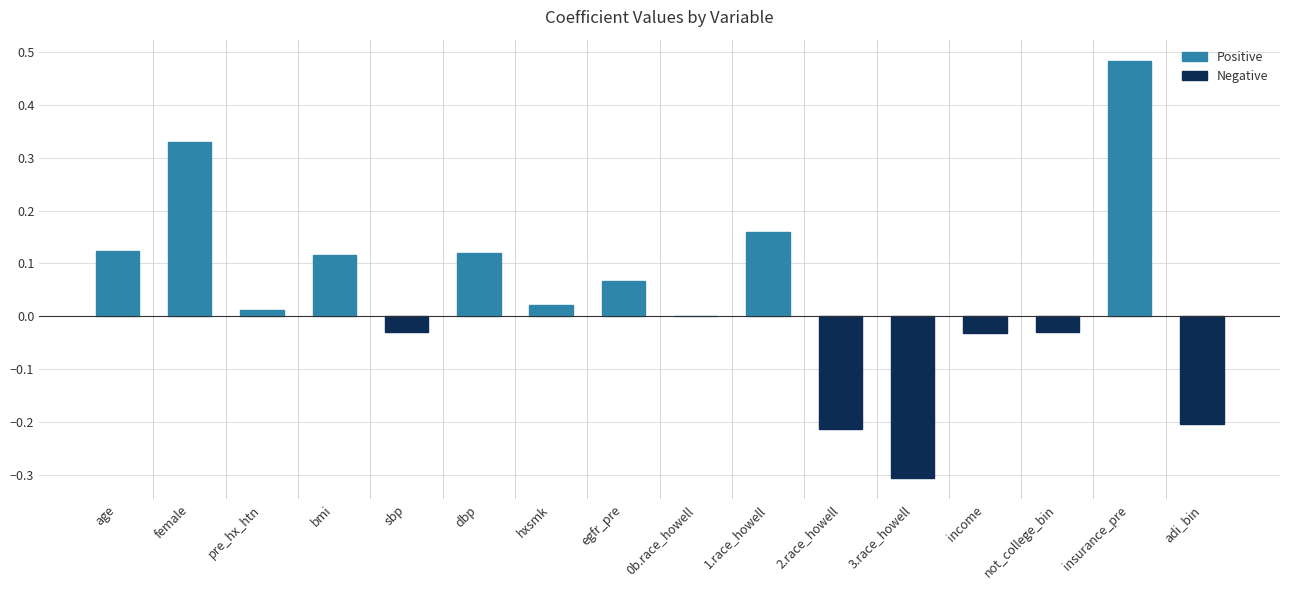

What is the sum of all values?

0.6